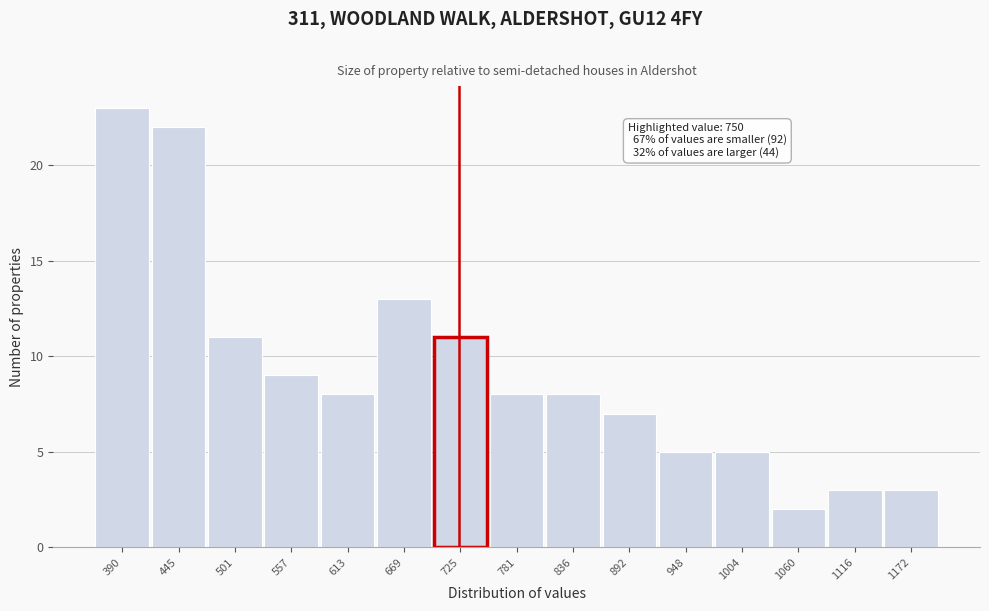

Reading left to right, what are all the values shown in this chart?

23	22	11	9	8	13	11	8	8	7	5	5	2	3	3